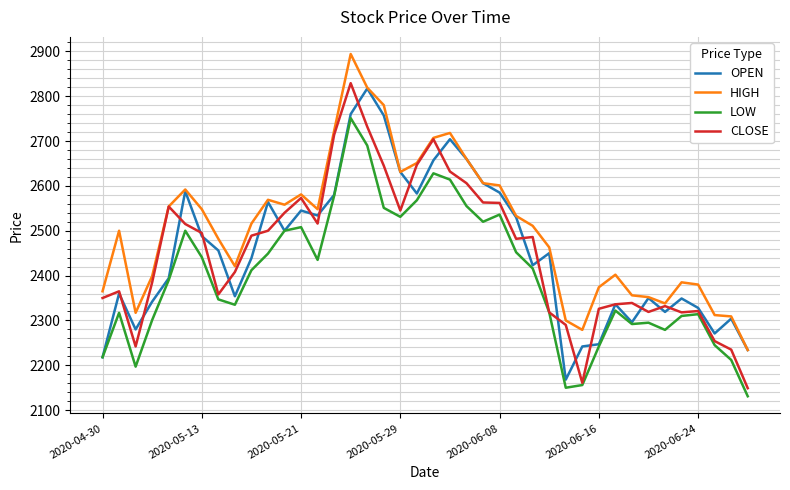

What is the sum of all HIGH values?

100268